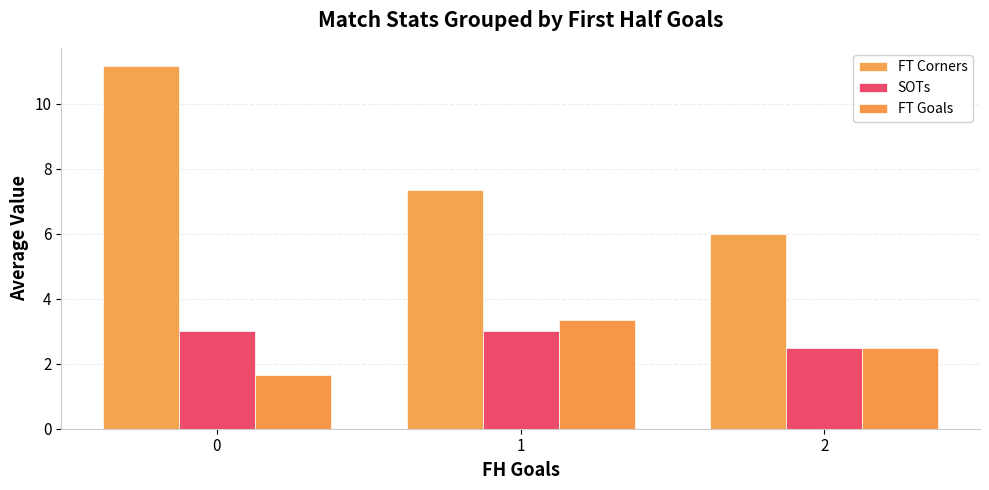

Reading left to right, transcribe all the data shown in this chart.

FT Corners: 11.2	7.3	6.0
SOTs: 3.0	3.0	2.5
FT Goals: 1.7	3.3	2.5